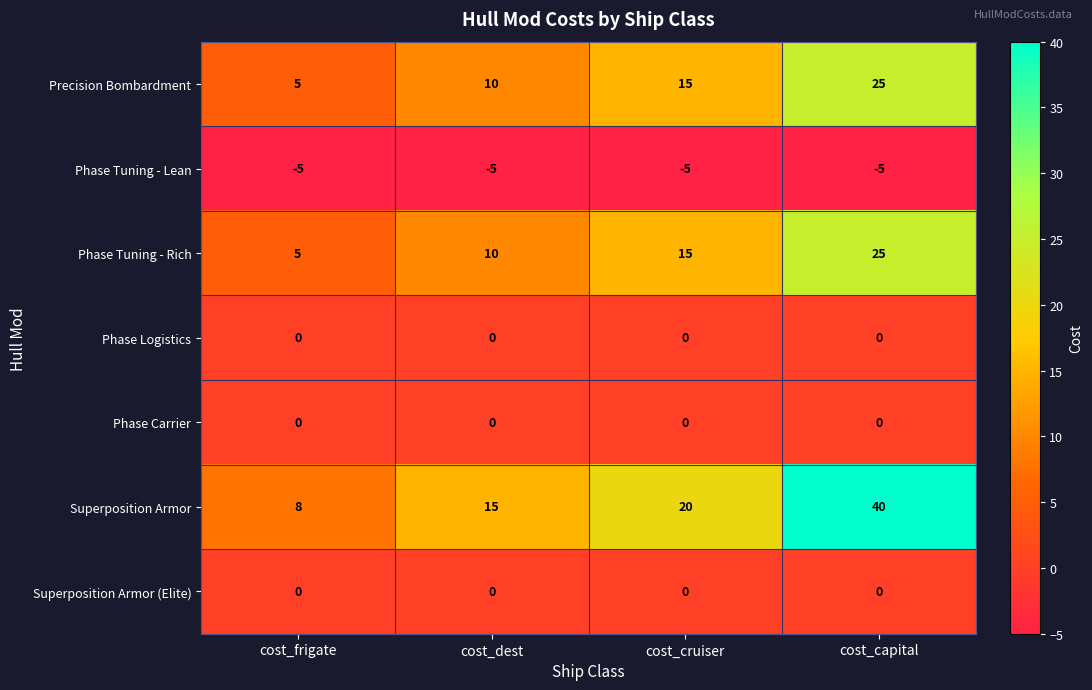

What is the total value across all series at cost_dest?

30